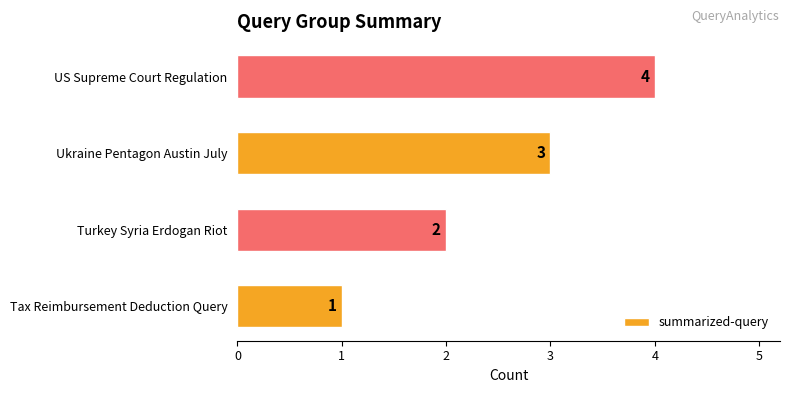

How many data points does each series have?

4